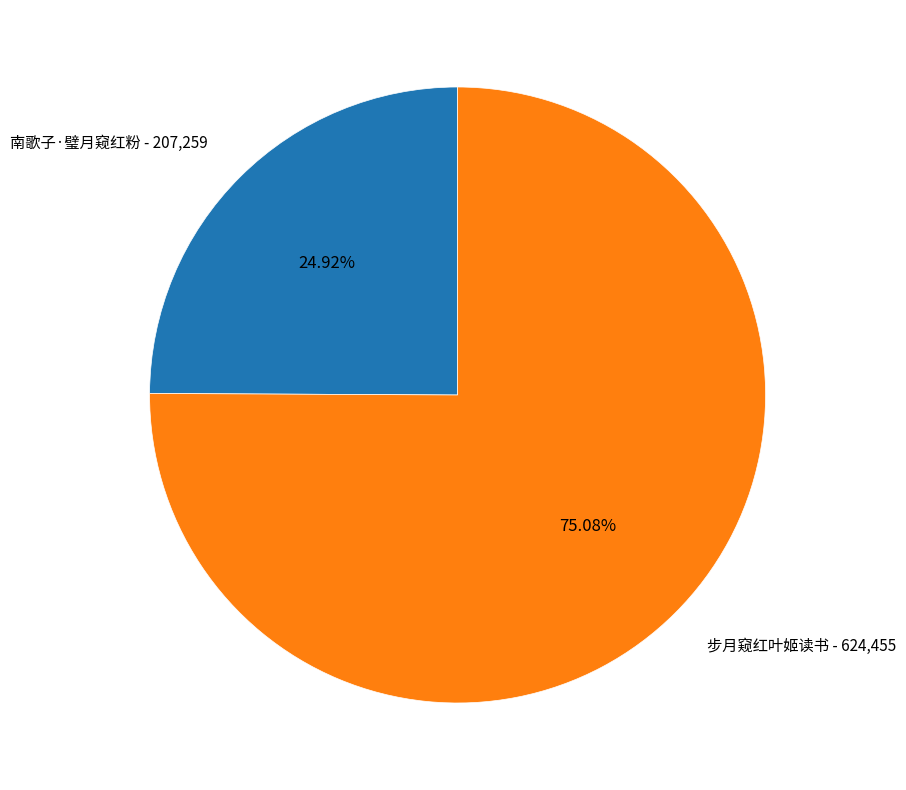

Rank the categories by value from highest to lowest.

步月窥红叶姬读书, 南歌子·璧月窥红粉